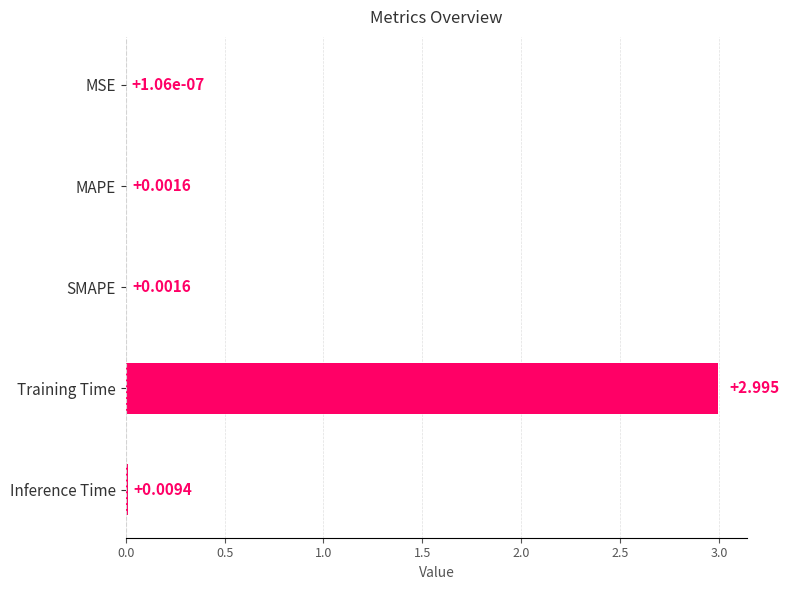

Where is the data nearest to the value 1?

Inference Time